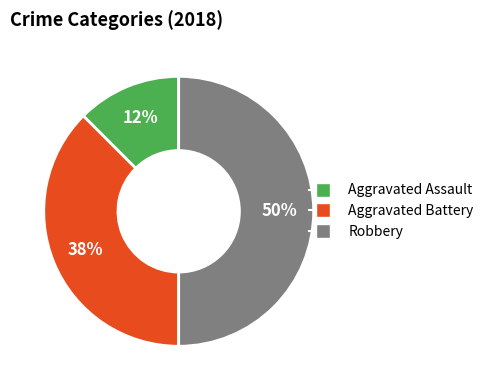

Is Aggravated Battery the majority of the pie?

No